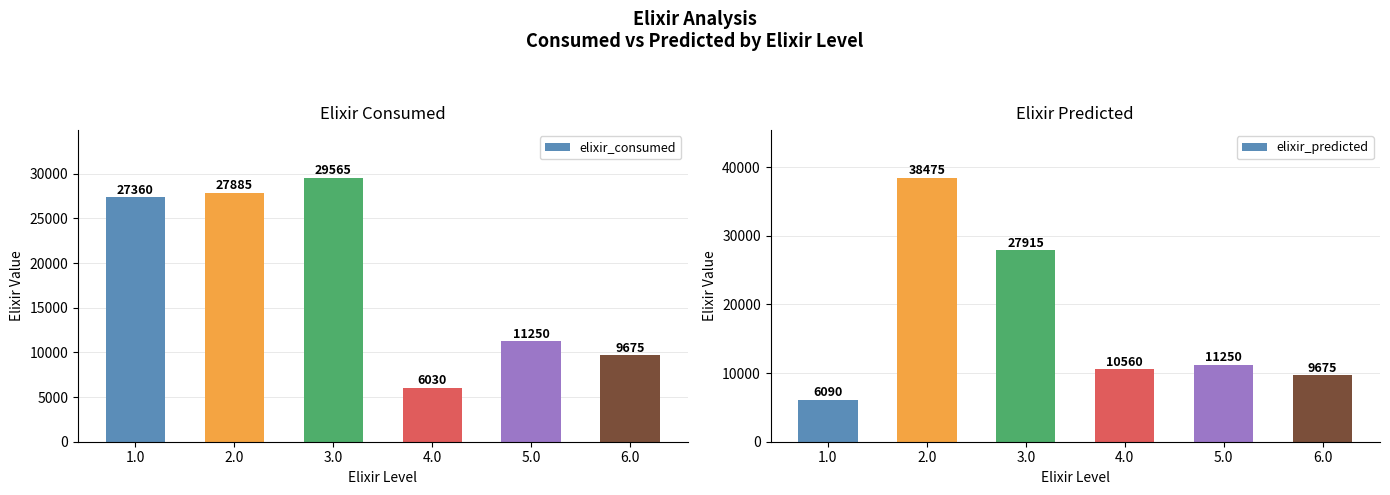

What is the sum of the elixir_predicted values at 2.0 and 6.0?

48150